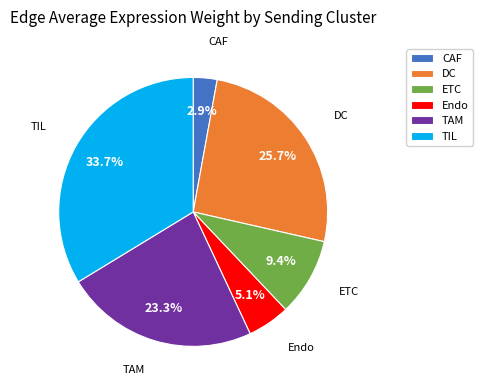

Which category has the smallest portion of the pie?

CAF